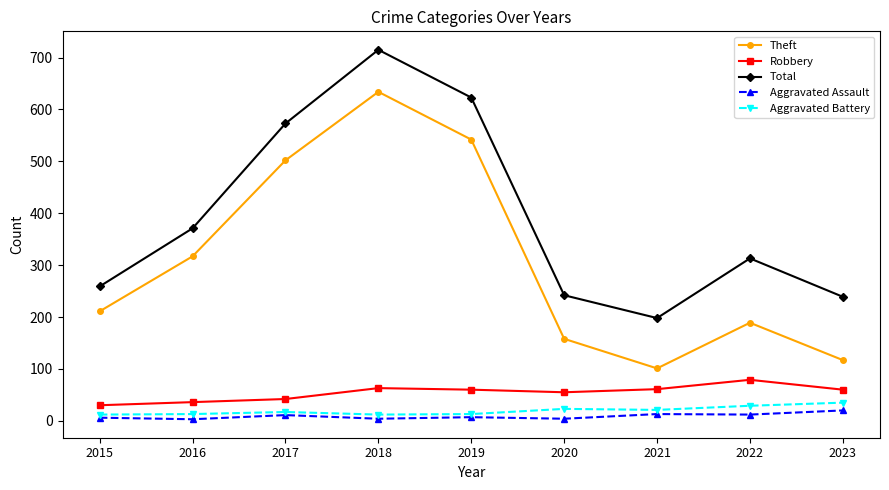

Which series has the largest range (max minus min)?

Theft